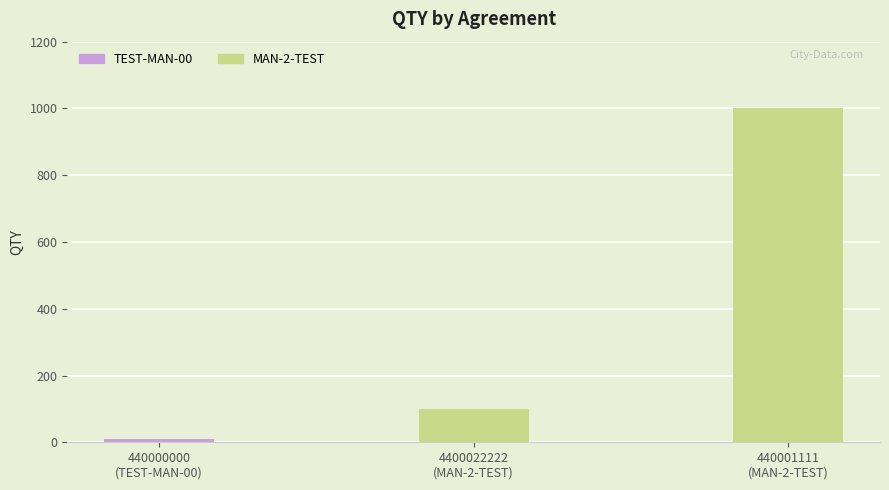

How many categories are shown in the chart?

3